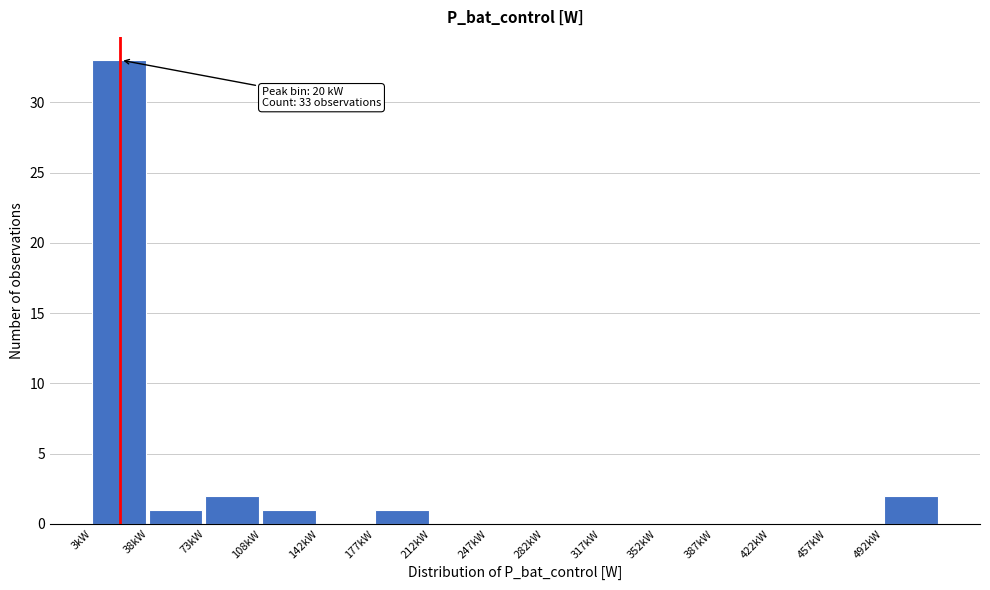

Reading left to right, what are all the values shown in this chart?

3kW=33	38kW=1	73kW=2	108kW=1	142kW=0	177kW=1	212kW=0	247kW=0	282kW=0	317kW=0	352kW=0	387kW=0	422kW=0	457kW=0	492kW=2